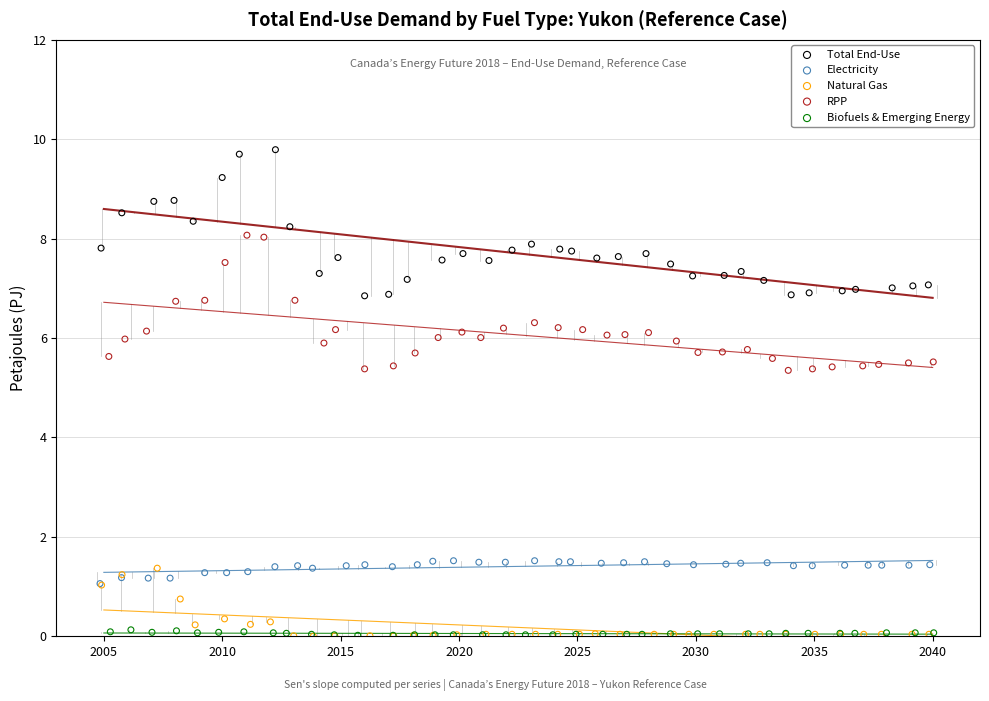

Which series has the largest Y range (max minus min)?

Total End-Use